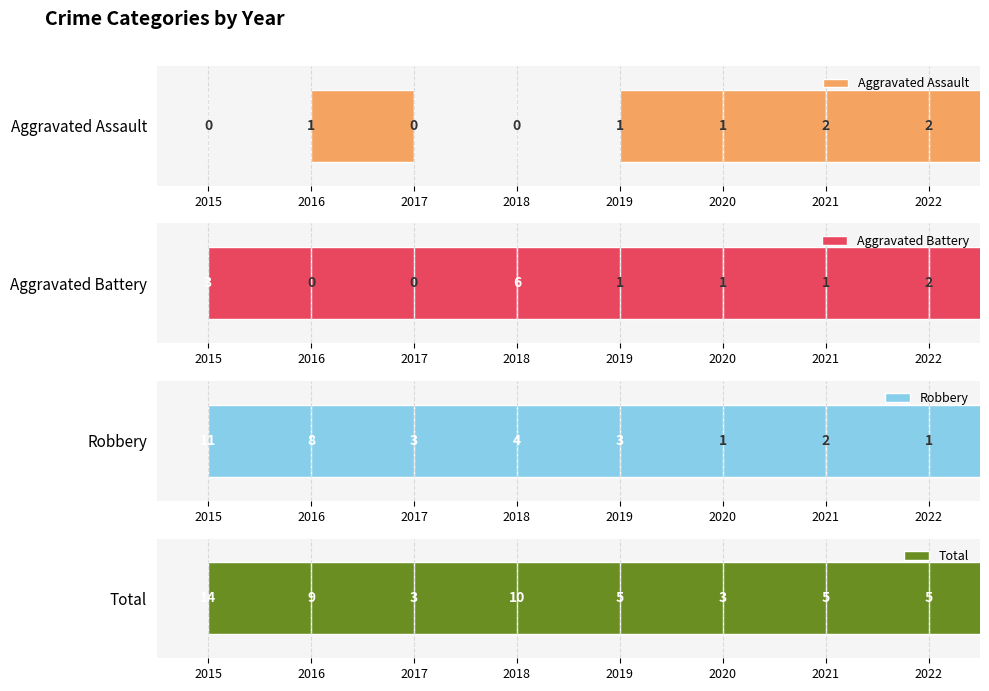

Which label corresponds to the smallest value in the chart?

2015